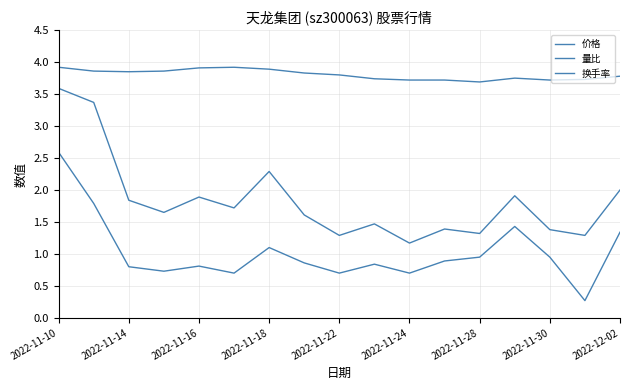

Rank the series by their average value, from lowest to highest.

量比, 换手率, 价格